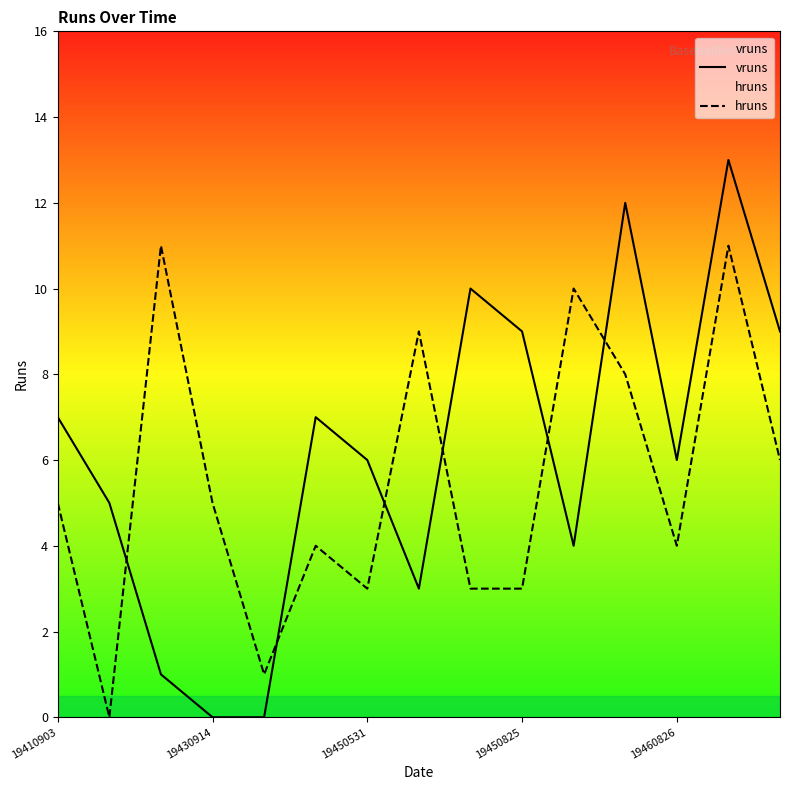

What are all the series names shown in the legend?

vruns, hruns